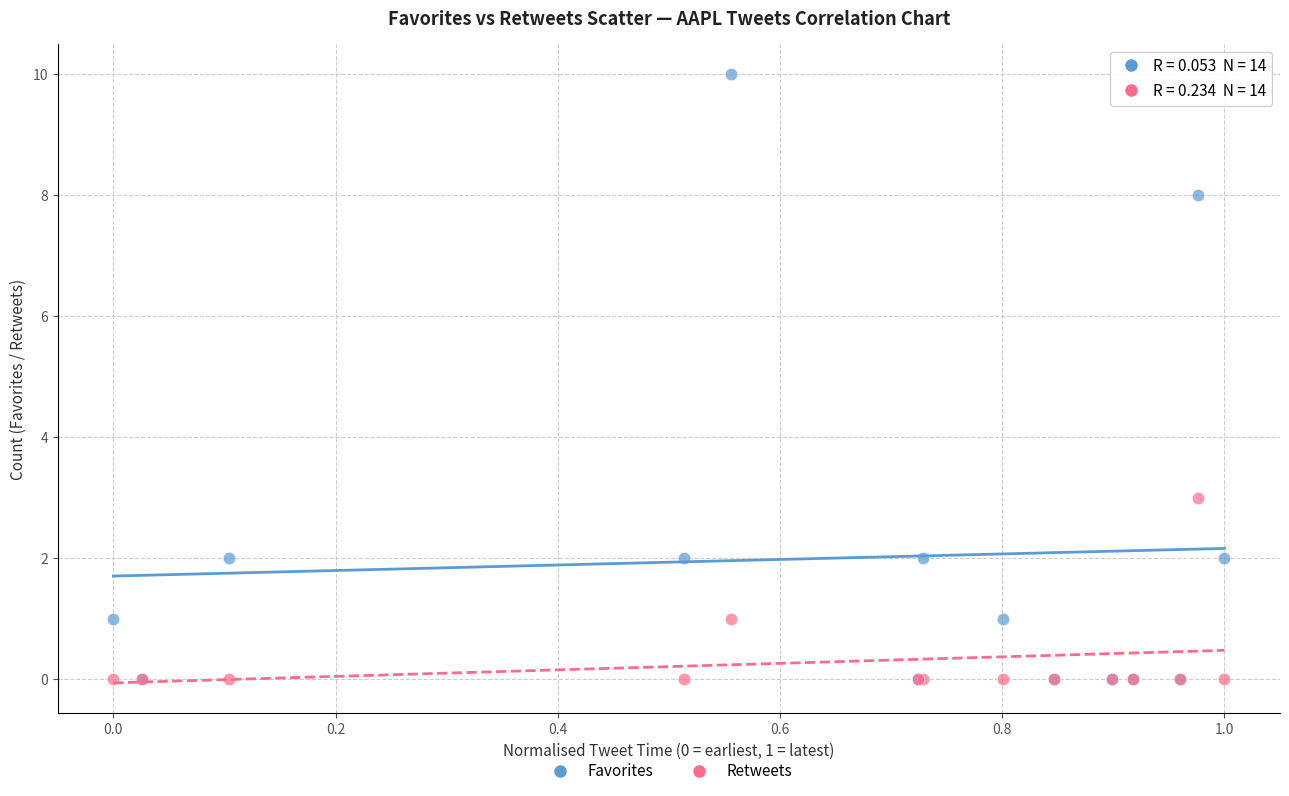

Which series contains the highest Y value?

Favorites